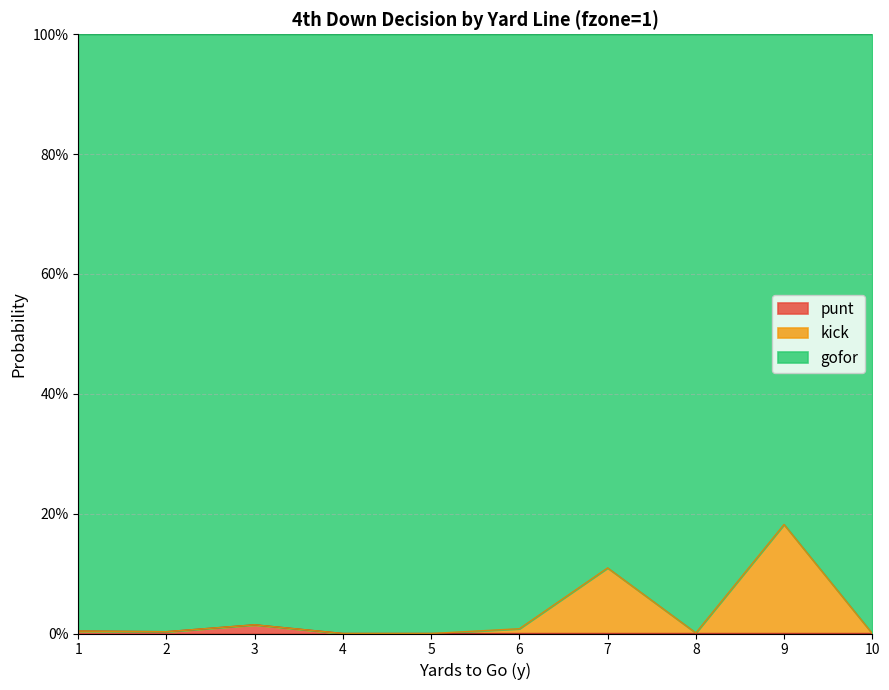

How many categories are shown in the chart?

10